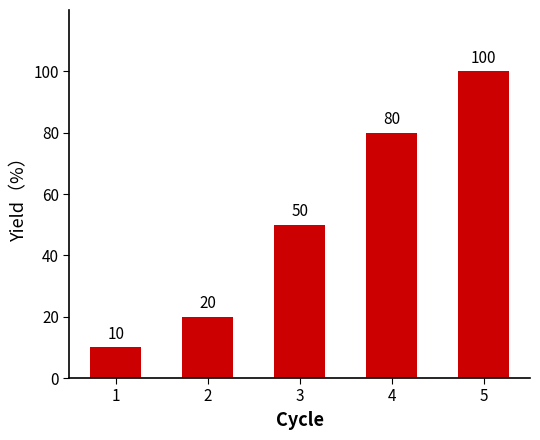

What is the average value?

52